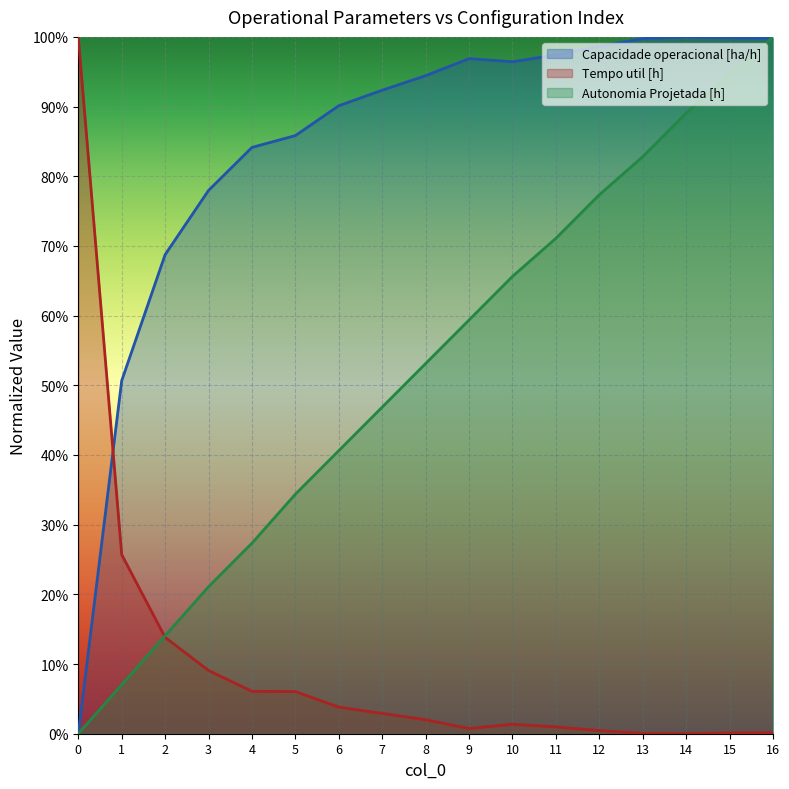

How many lines are shown in the chart?

3